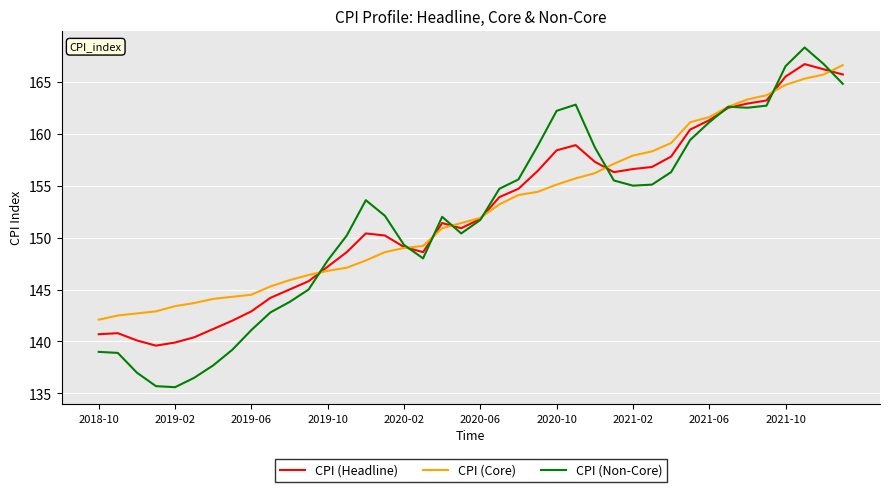

What is the smallest value displayed?

135.6